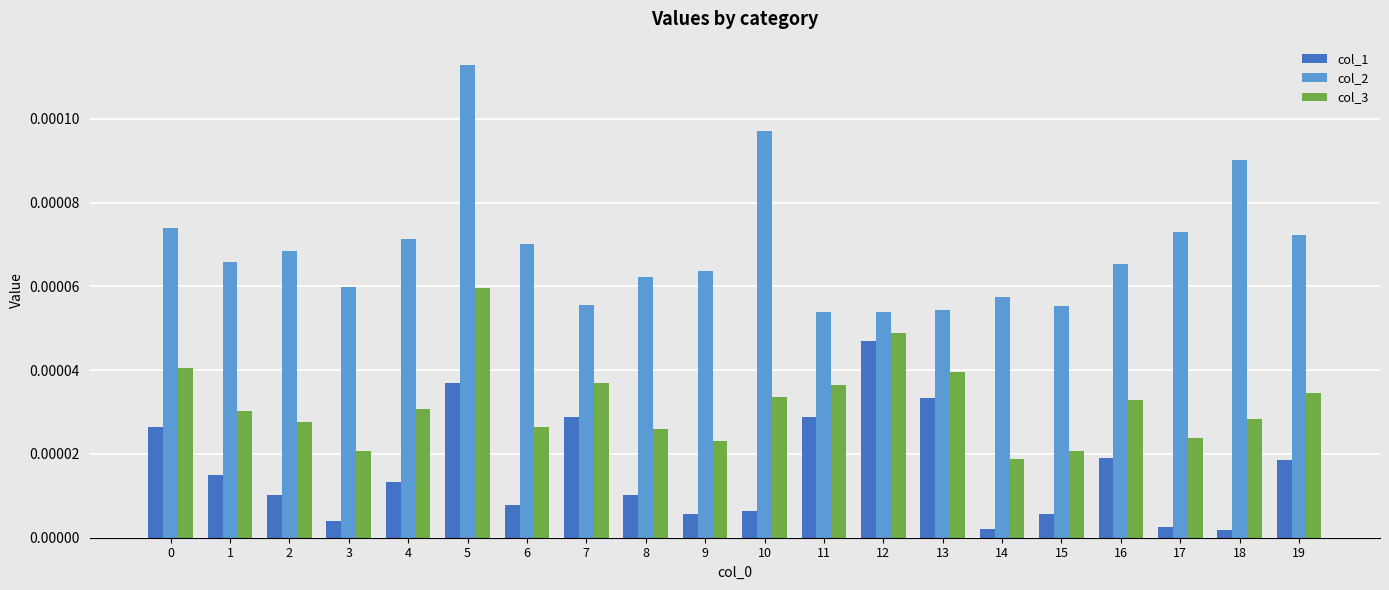

Which series has the widest spread of values?

col_2